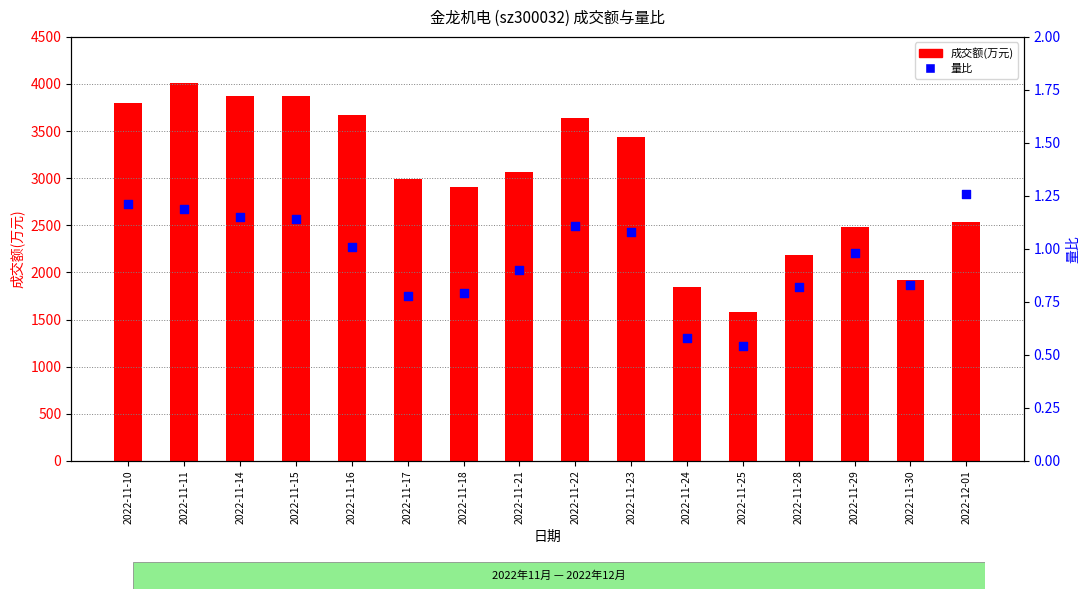

Which series has the largest total across all categories?

成交额(万元)